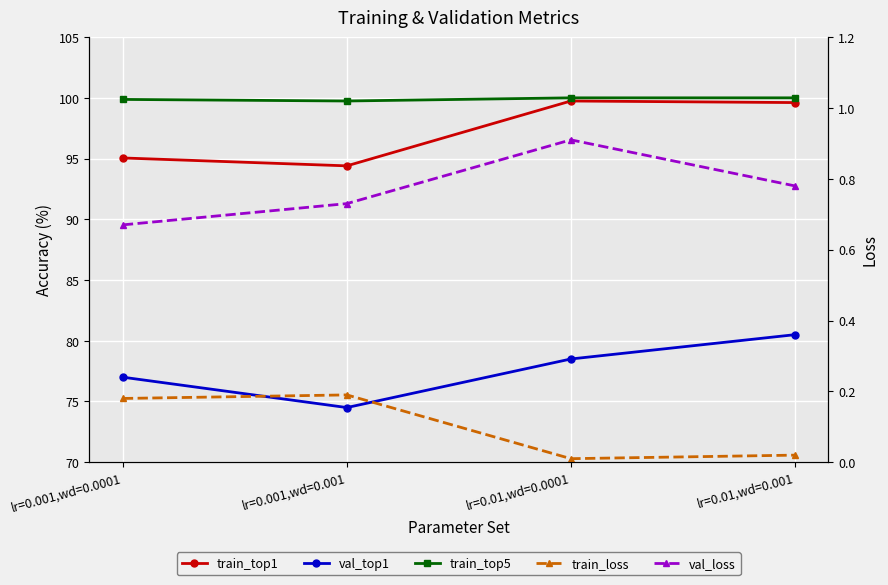

Is this an area chart (filled region under the line)?

No